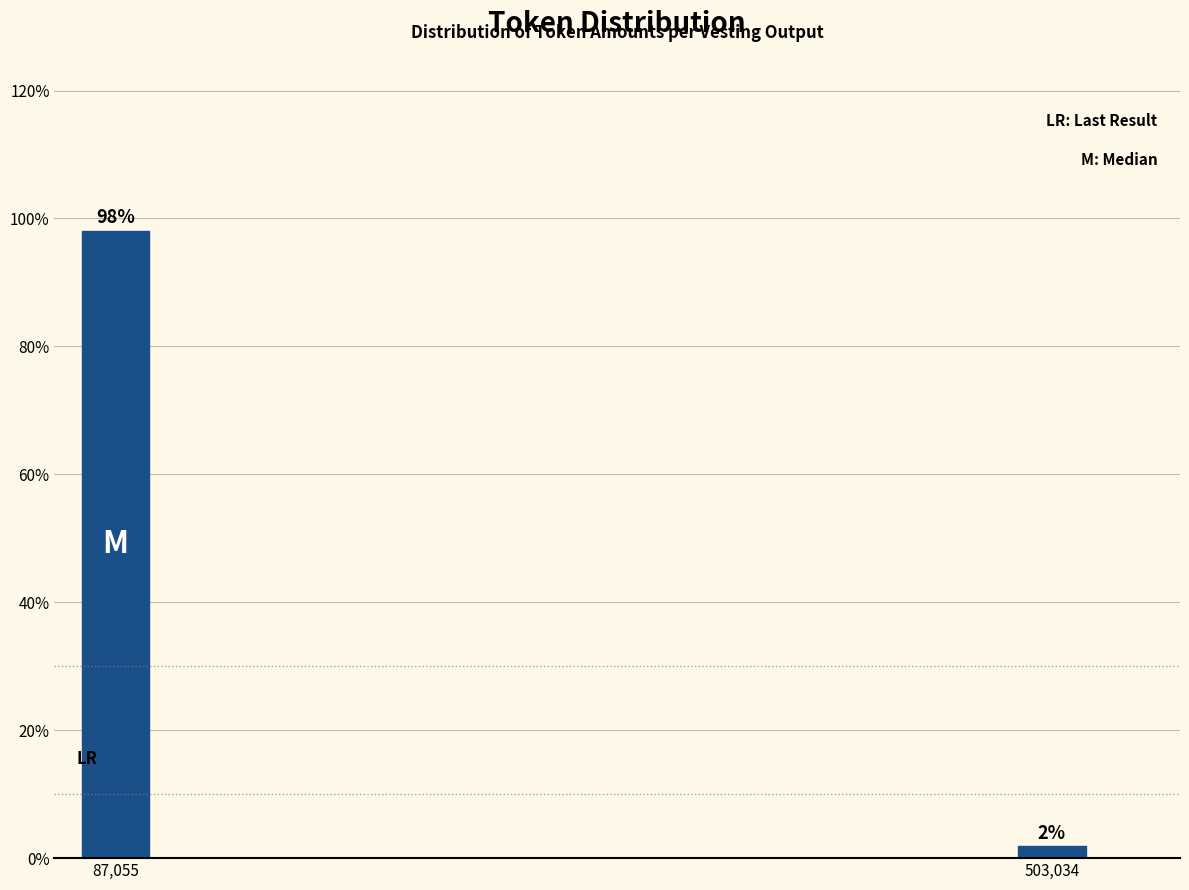

What is the sum of all values?

100.0